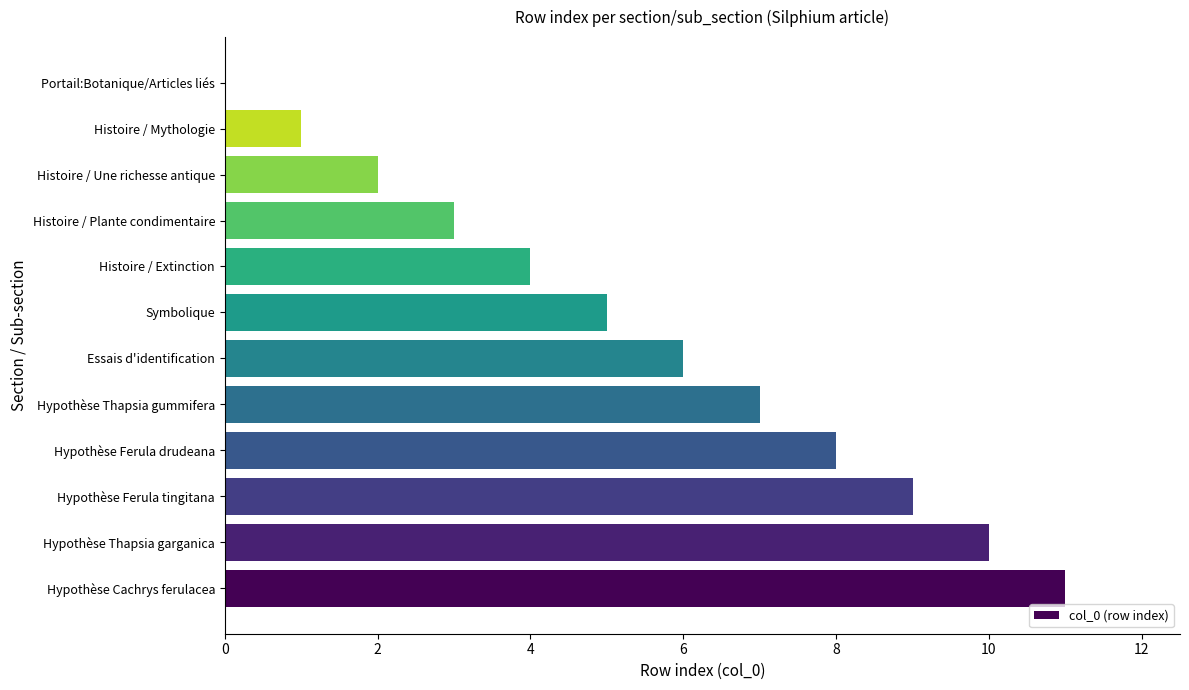

What is the sum of all values?

66